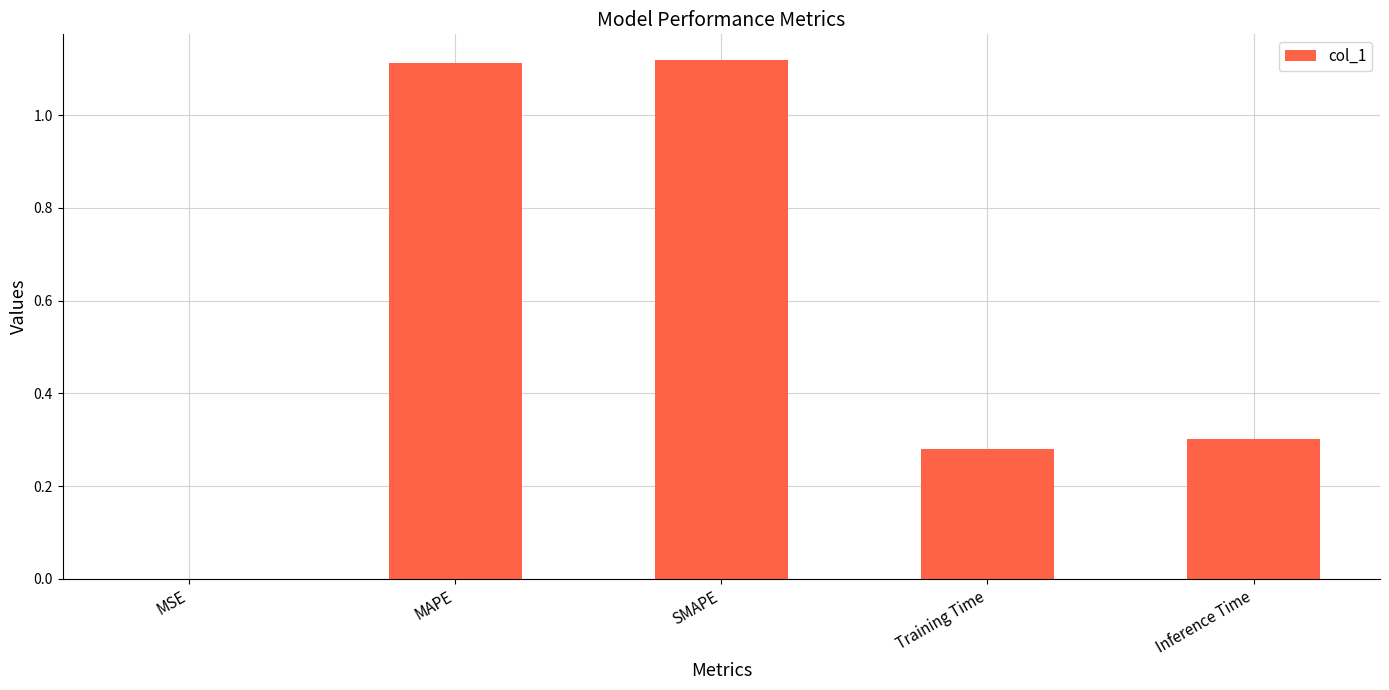

What is the sum of all values?

2.8